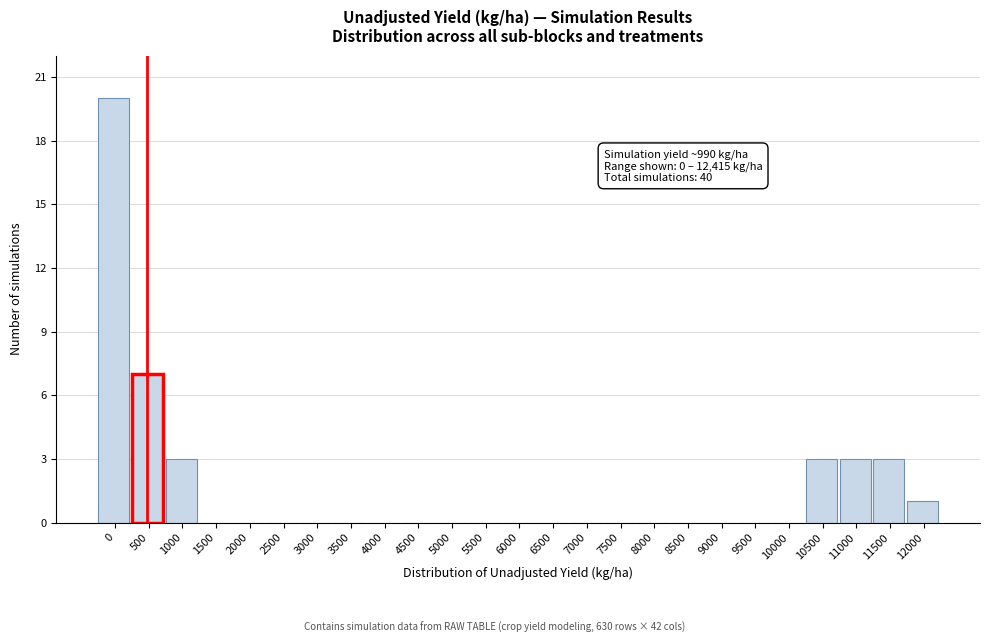

Reading left to right, what are all the values shown in this chart?

0=20	500=7	1000=3	1500=0	2000=0	2500=0	3000=0	3500=0	4000=0	4500=0	5000=0	5500=0	6000=0	6500=0	7000=0	7500=0	8000=0	8500=0	9000=0	9500=0	10000=0	10500=3	11000=3	11500=3	12000=1